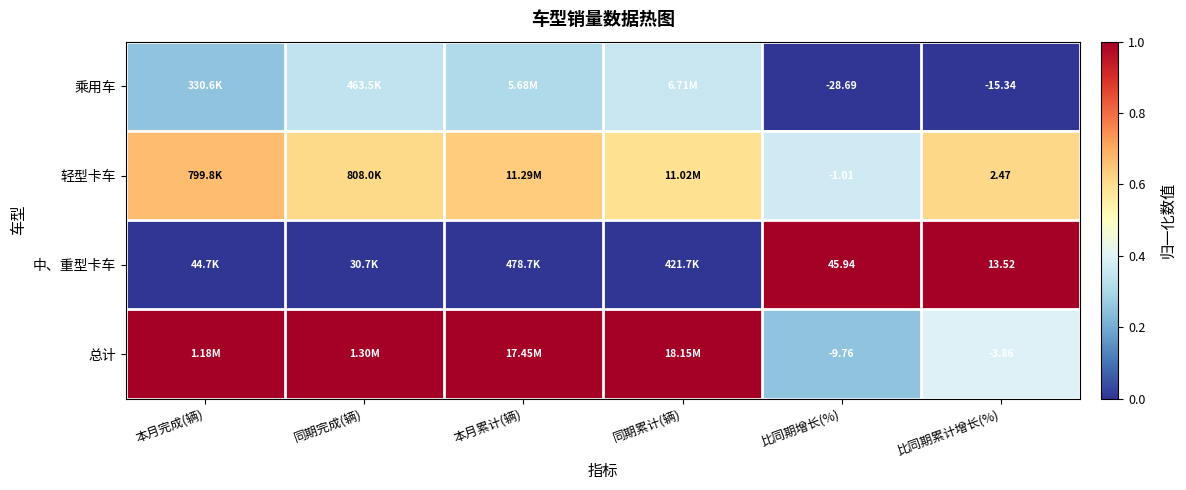

Rank the series at 比同期累计增长(%) from highest to lowest value.

中、重型卡车, 轻型卡车, 总计, 乘用车